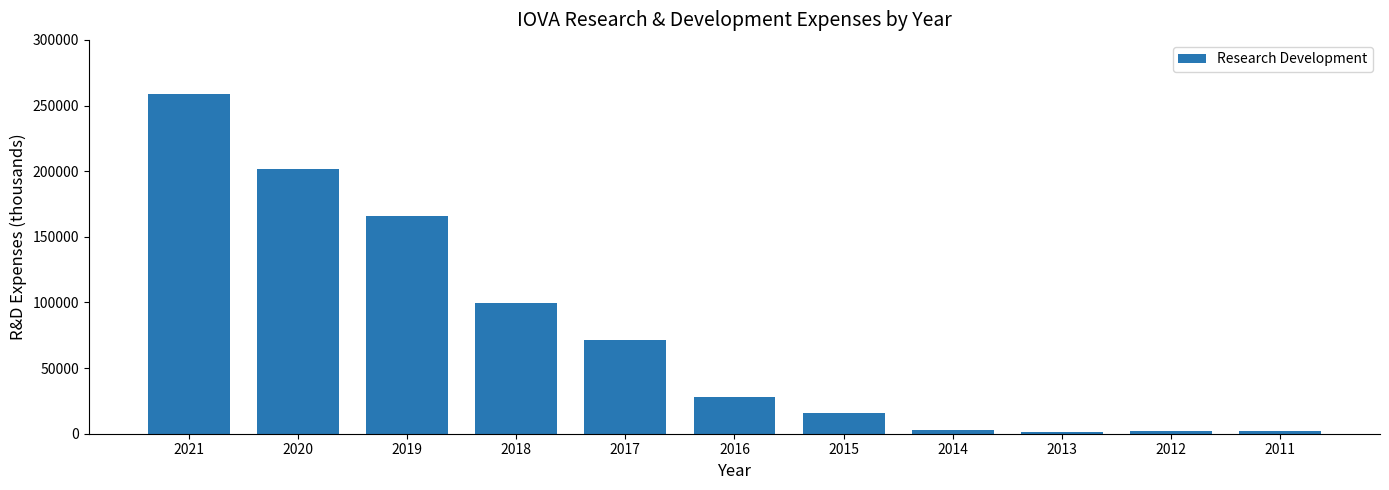

How many data points does each series have?

11